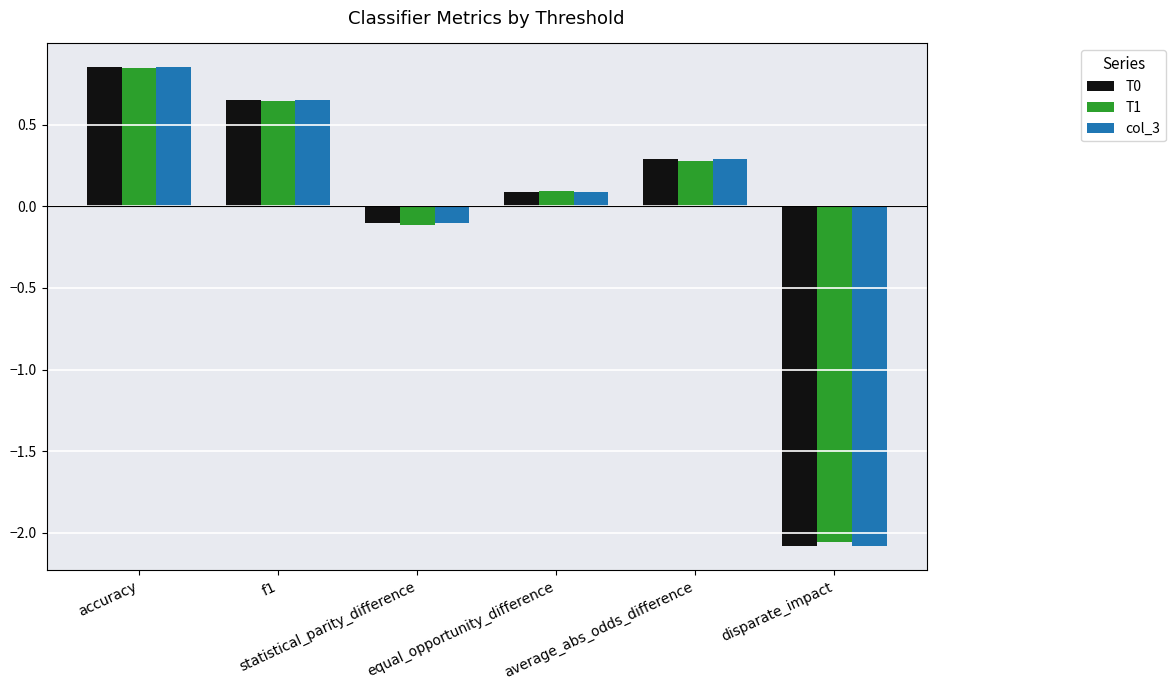

What is the total value across all series at accuracy?

2.5